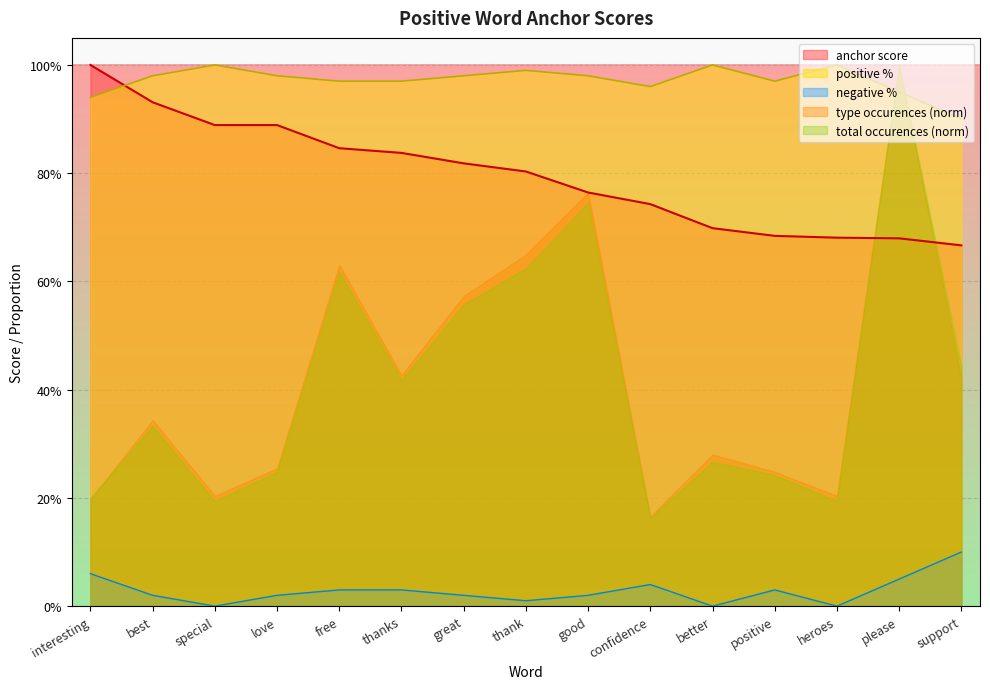

Does the chart display data point markers on the line(s)?

No